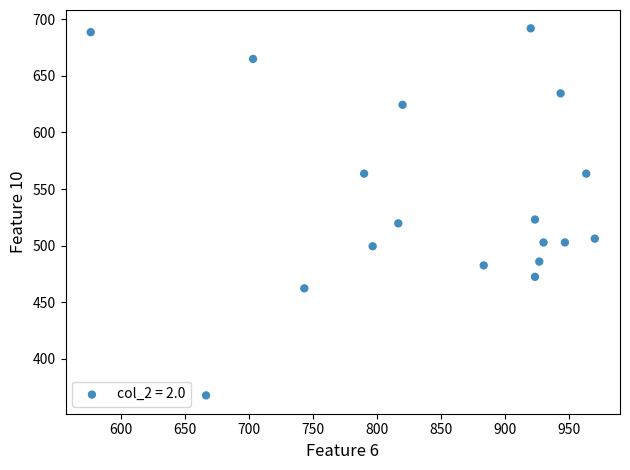

What is the range of X values (max minus min)?

393.3